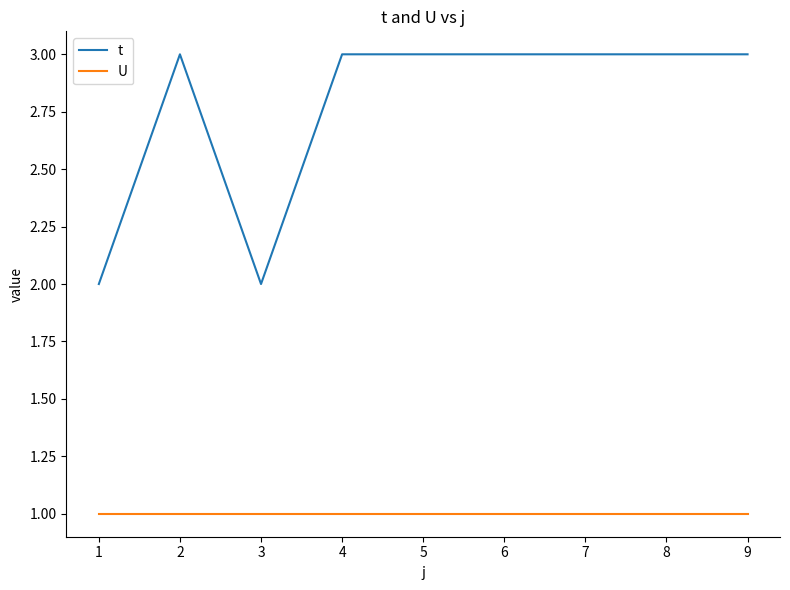

How many lines are shown in the chart?

2